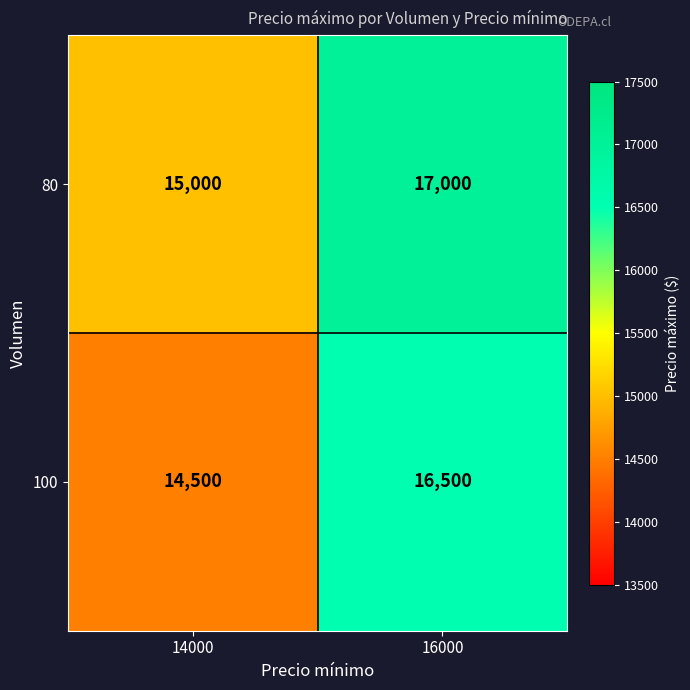

At which category is the sum across all series the highest?

16000